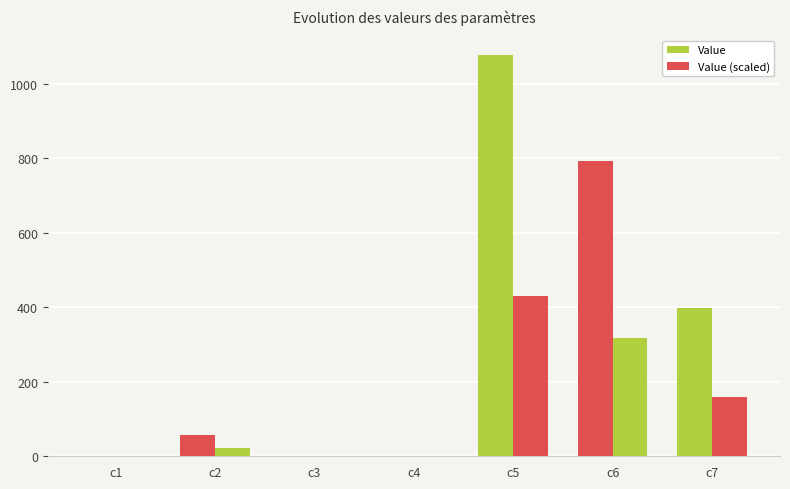

How many values in the Value series exceed 58?

4